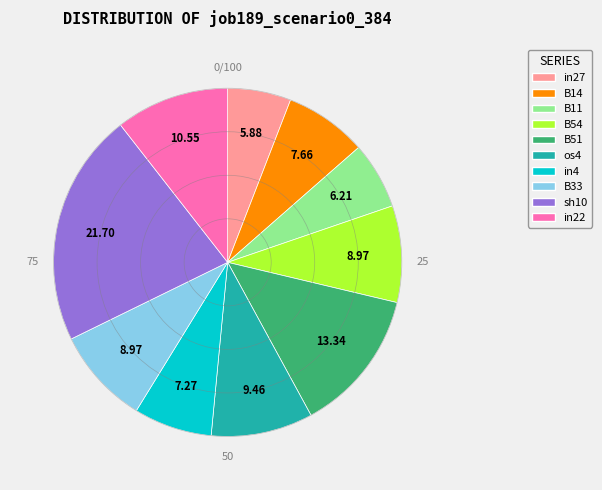

Is it true that in4 is 7% of the pie?

True